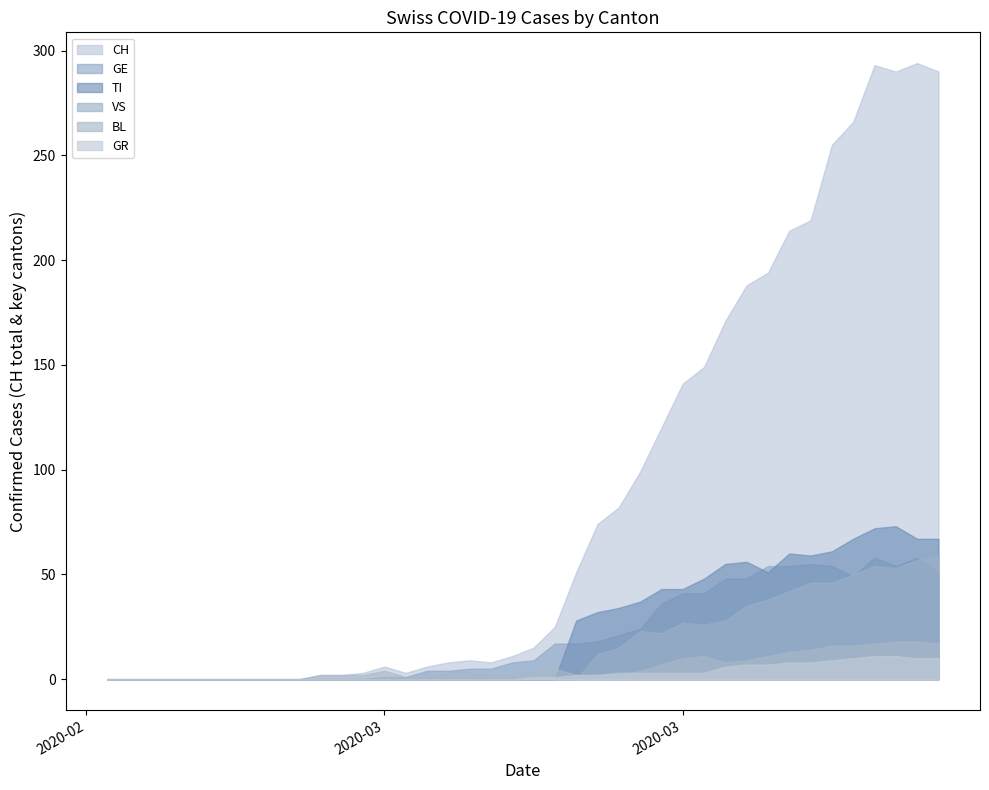

At which label is VS closest to 29?

29